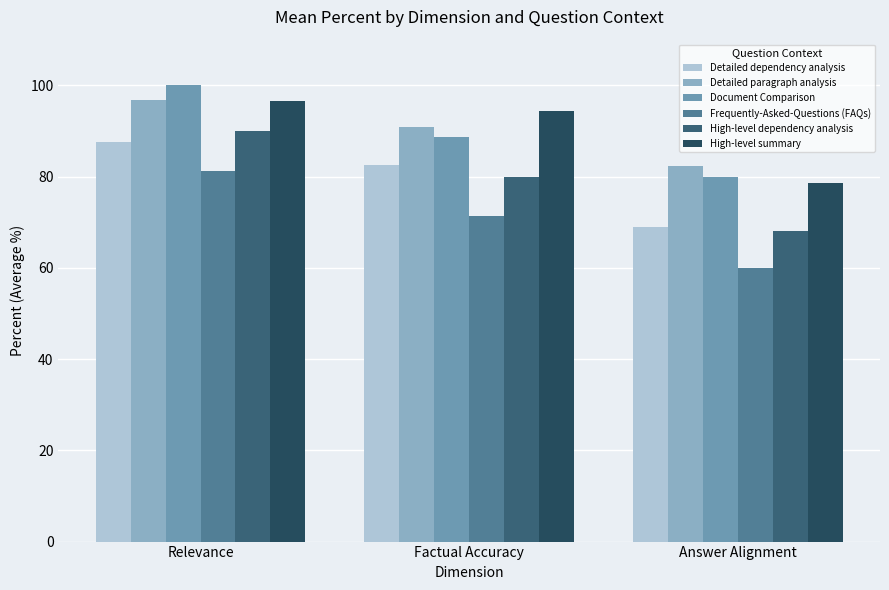

What is the difference between the maximum and minimum values in the High-level dependency analysis series?

22.0